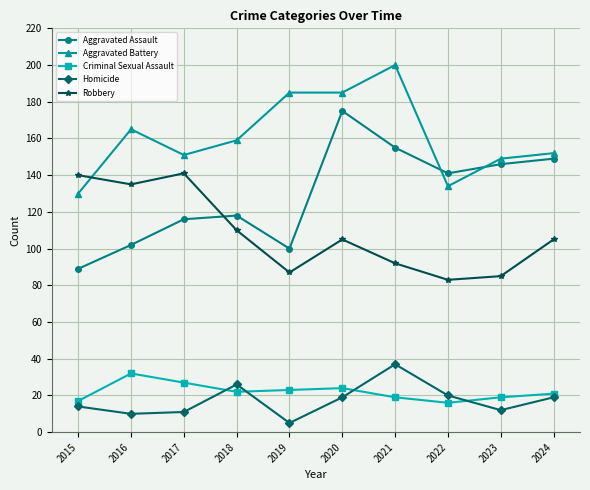

True or false: Criminal Sexual Assault and Aggravated Battery cross at least once.

False